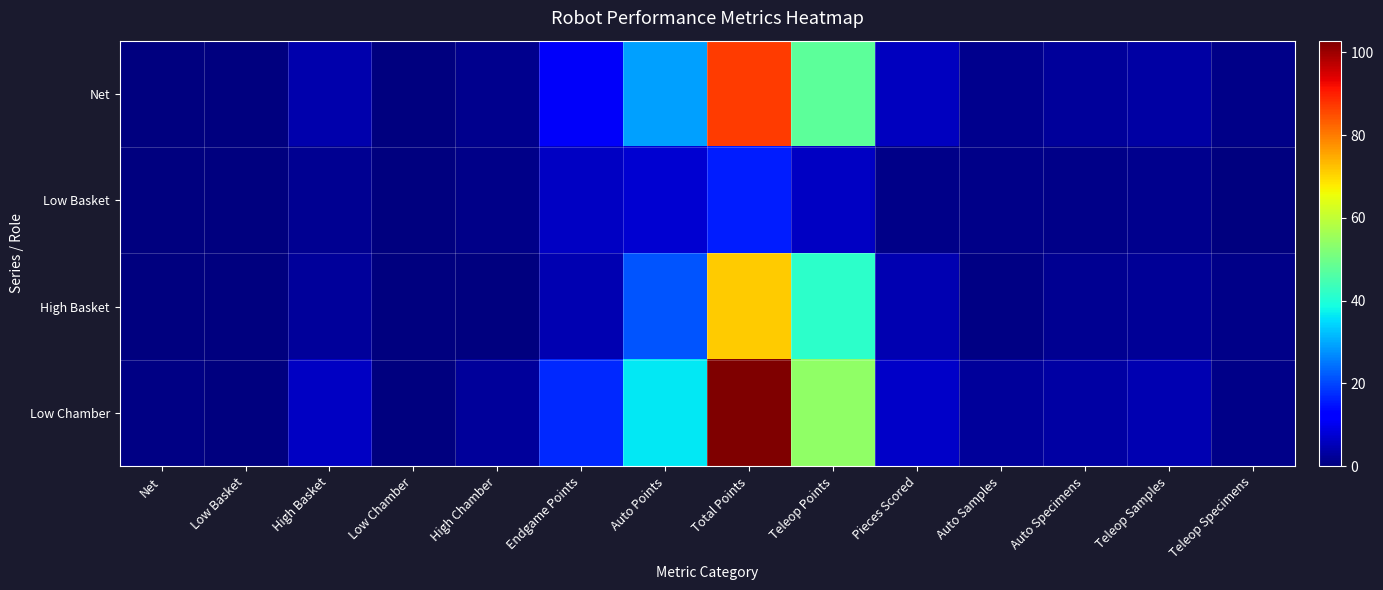

What is the difference between the highest and lowest values at Teleop Samples?

3.3